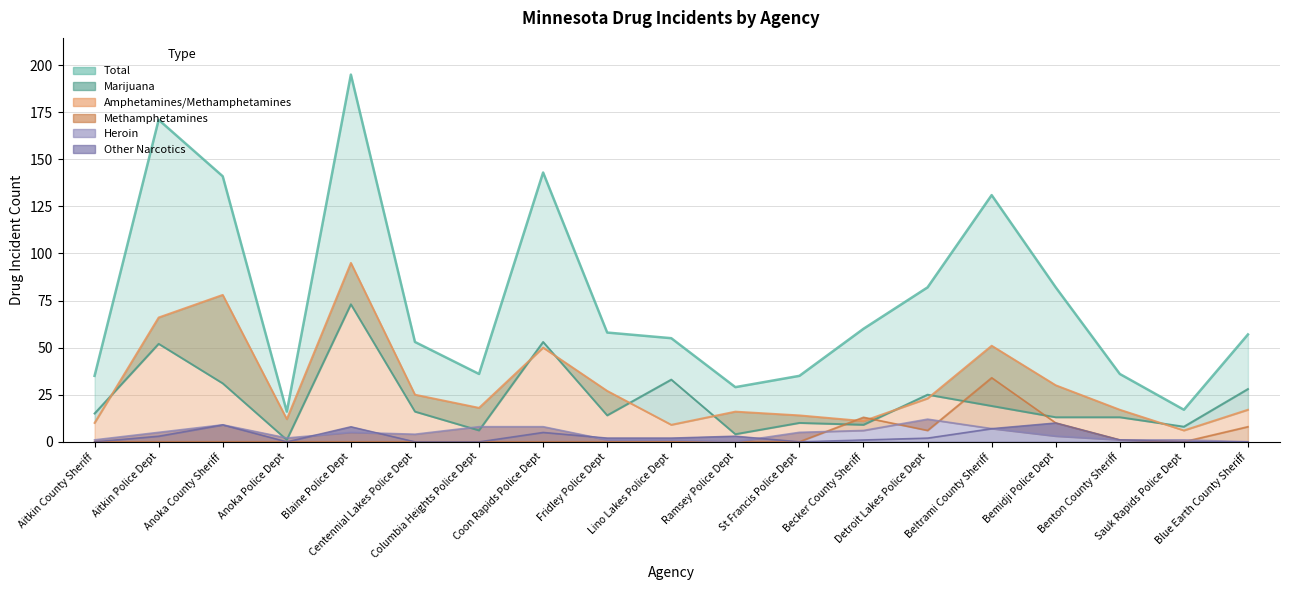

How many interior local valleys does the Heroin series have?

3